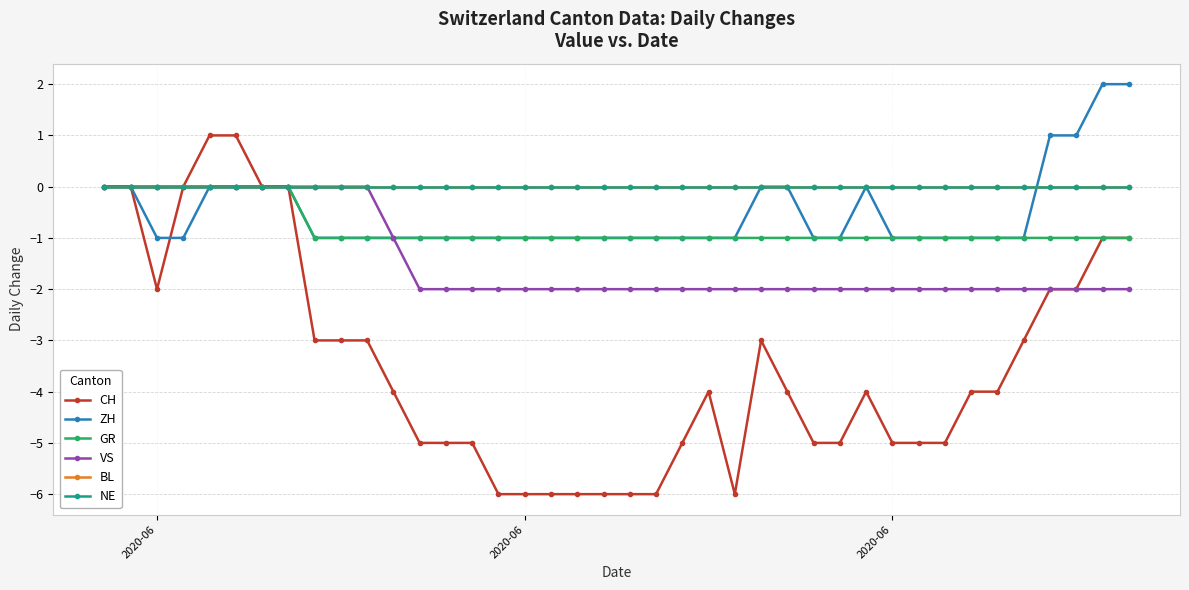

At how many categories does at least one series exceed -2?

40